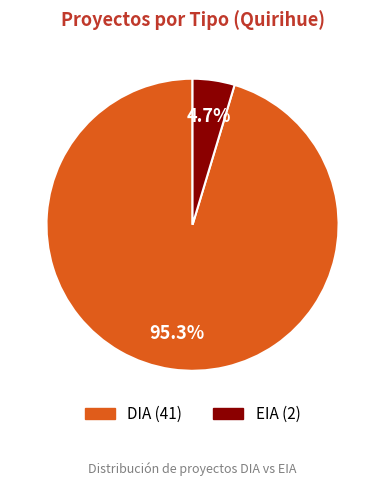

Do DIA and EIA together represent more than half of the pie?

Yes